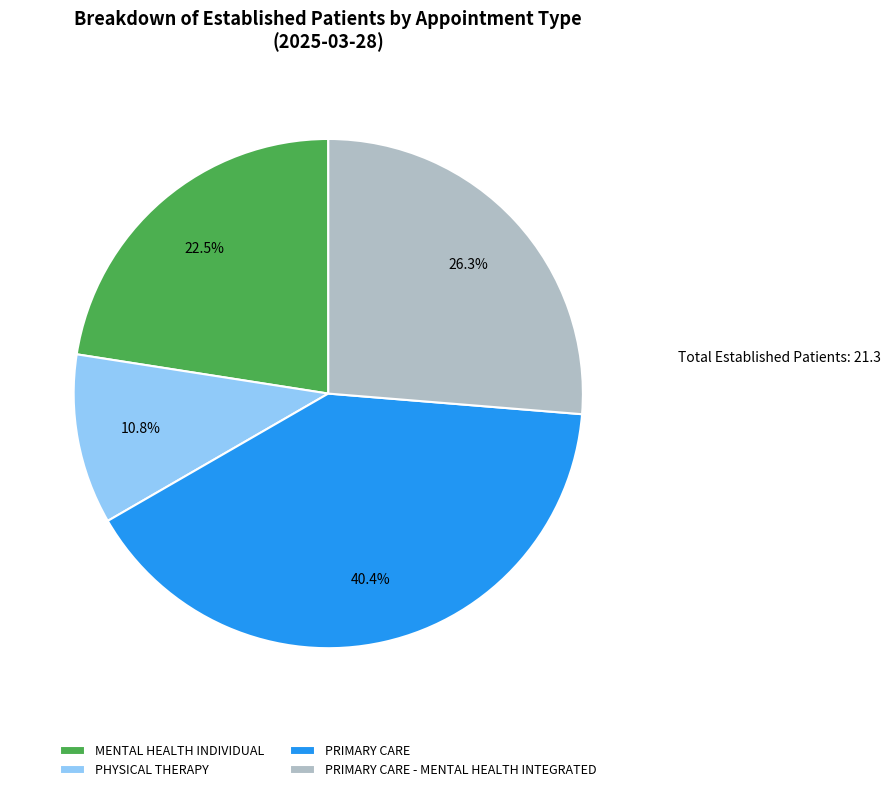

To the nearest percent, what is the combined percentage of PRIMARY CARE and MENTAL HEALTH INDIVIDUAL?

63%